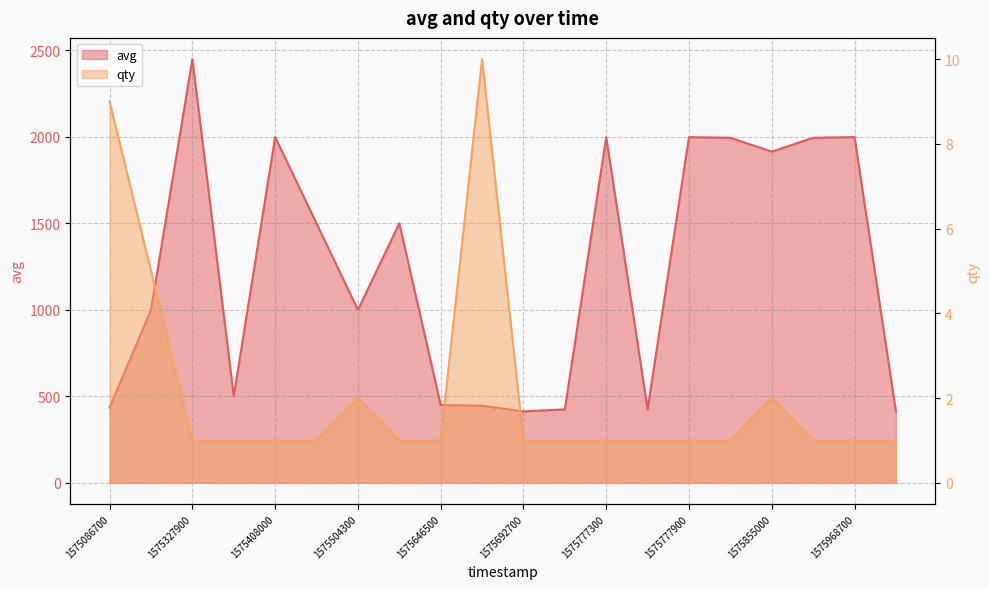

Which has a higher value, 1575777900 or 1575762900?

1575777900